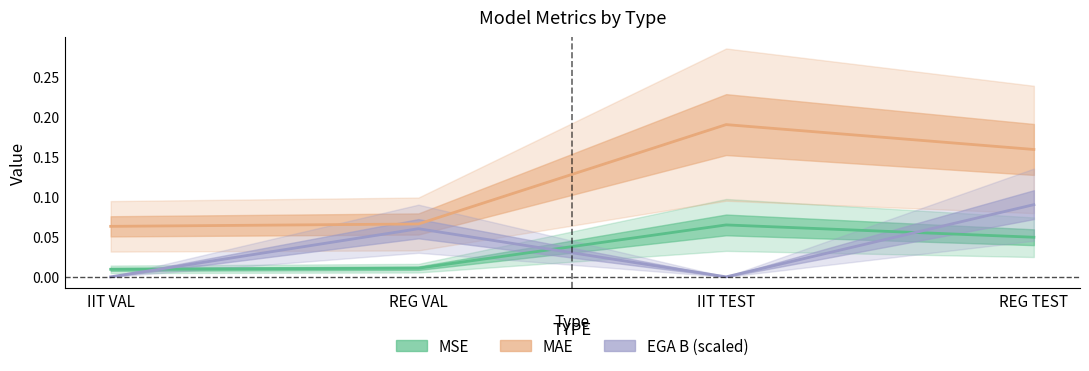

Reading left to right, extract all data points from this chart.

MSE: 0.0	0.0	0.1	0.0
MAE: 0.1	0.1	0.2	0.2
EGA B (scaled): 0.0	0.1	0.0	0.1